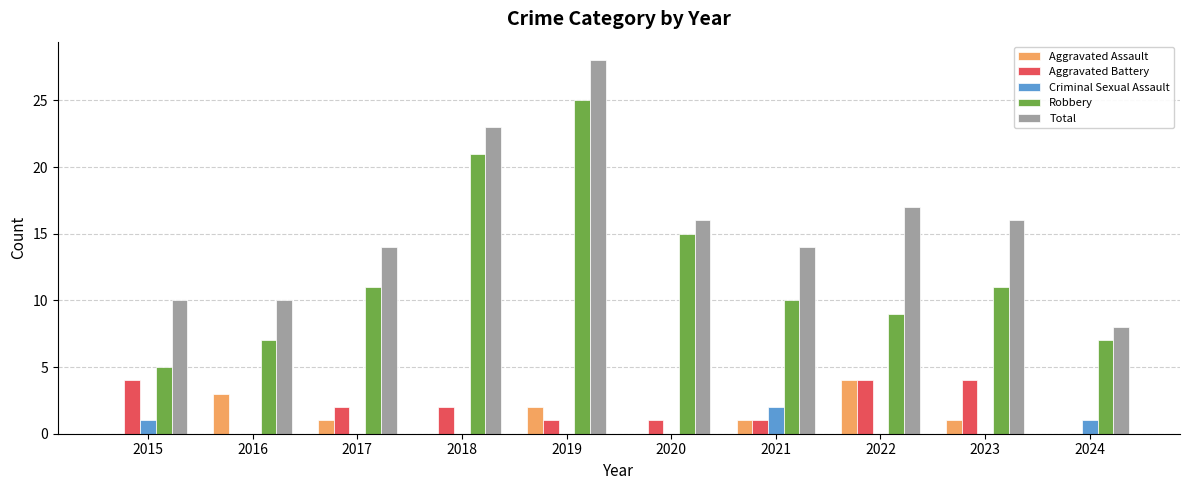

Is it true that Aggravated Battery equals 0 at 2020?

False